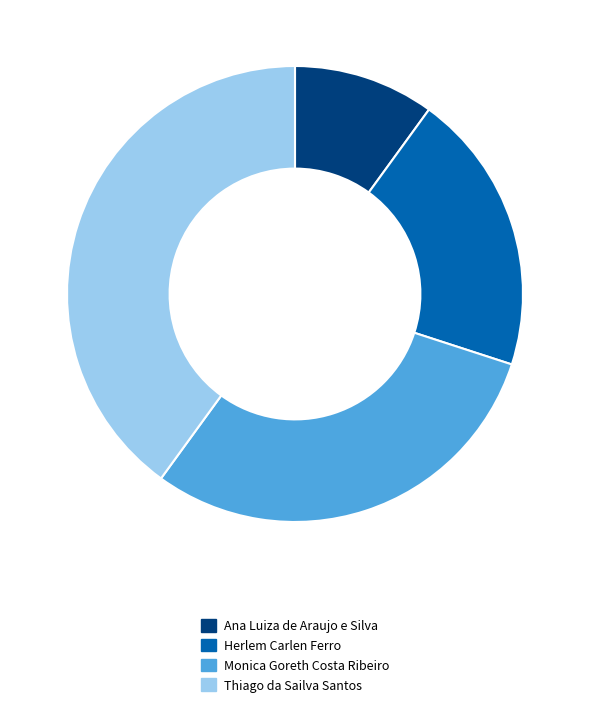

How many slices are in this pie chart?

4